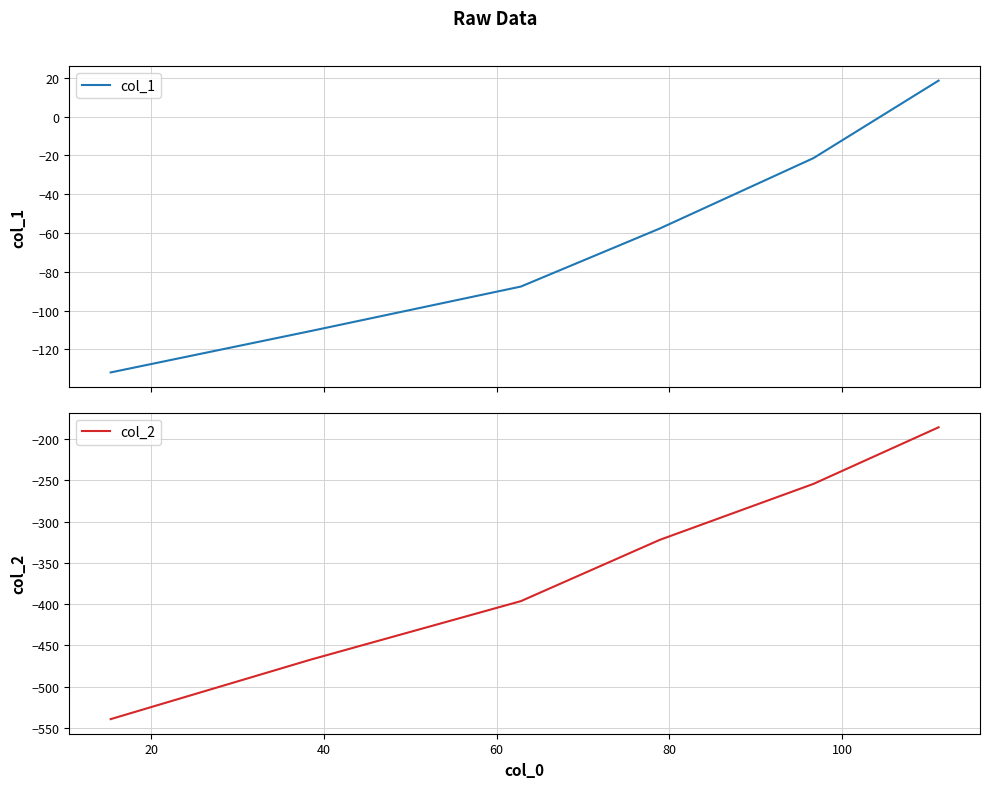

What is the minimum value for col_1?

-131.9